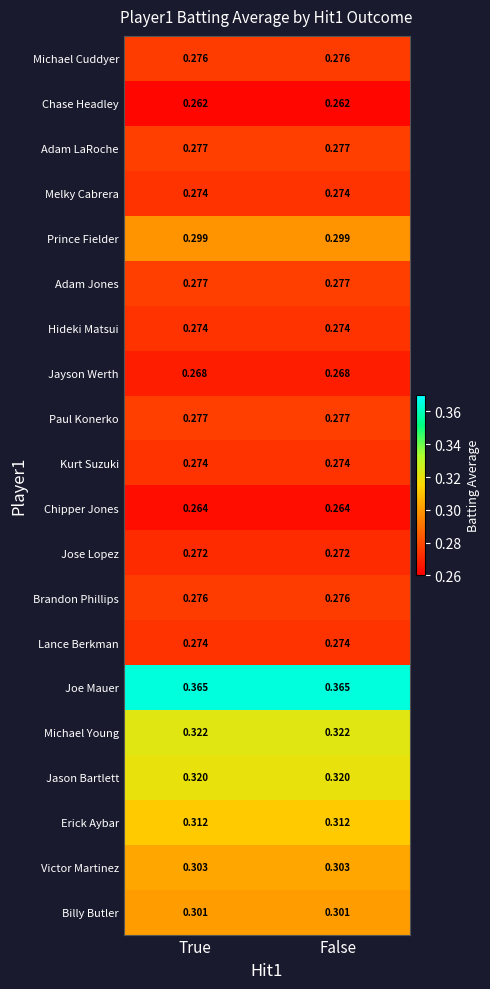

Which series has the largest total across all categories?

Joe Mauer